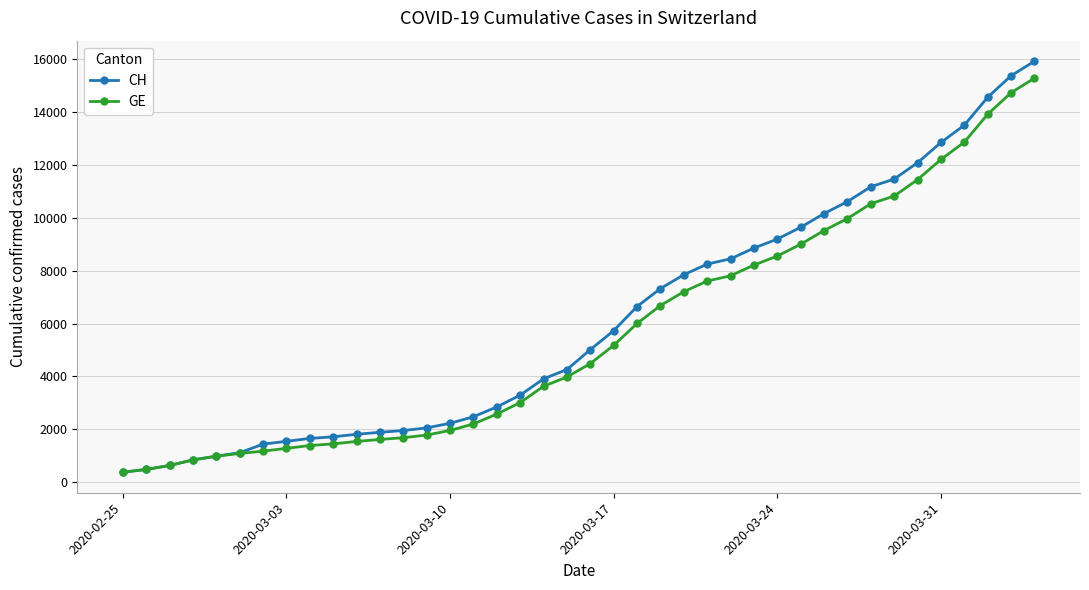

Is this an area chart (filled region under the line)?

No